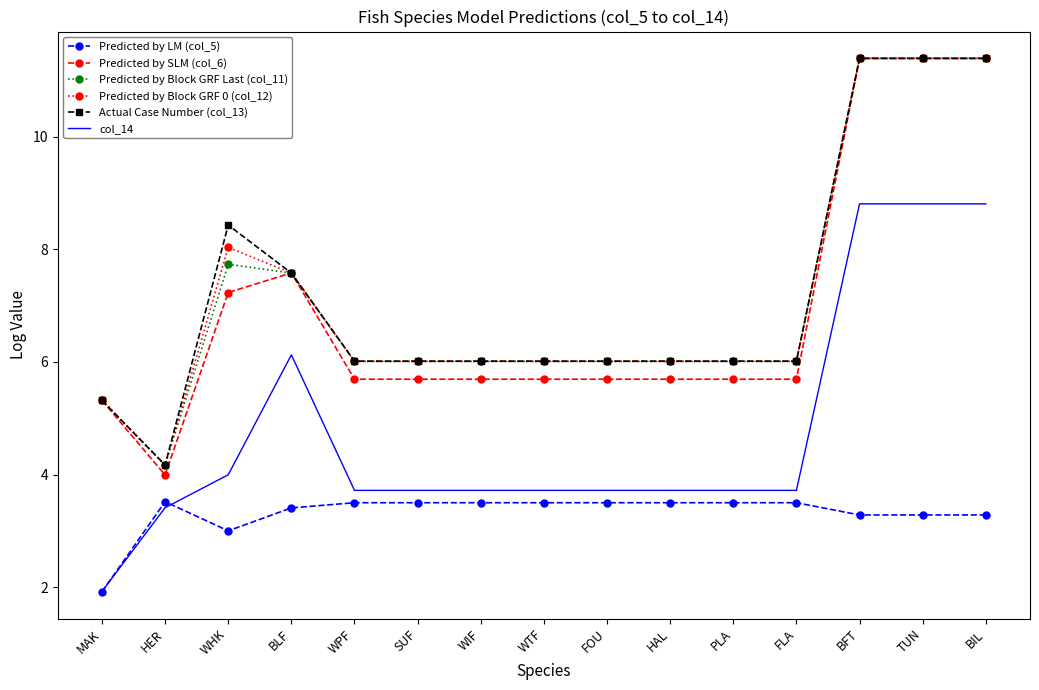

What position from the right is FOU?

7